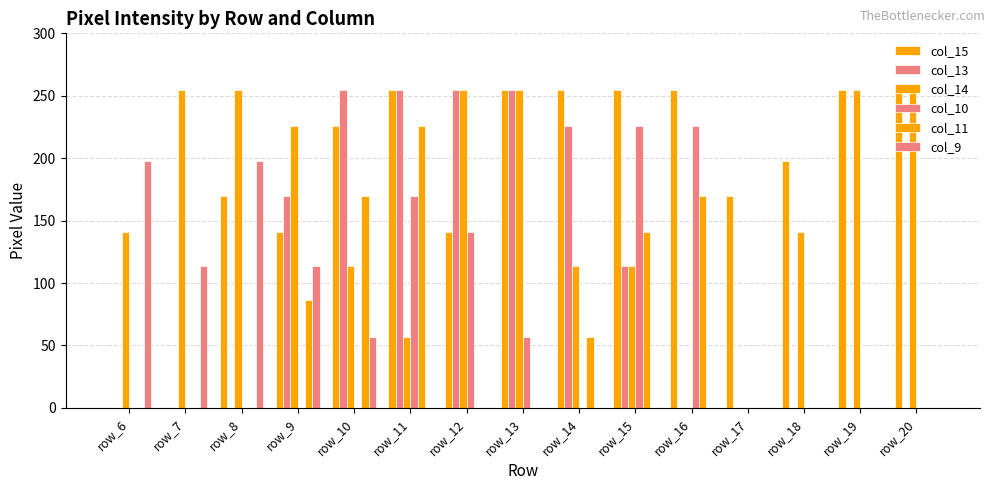

Between row_17 and row_16, which is larger?

row_16